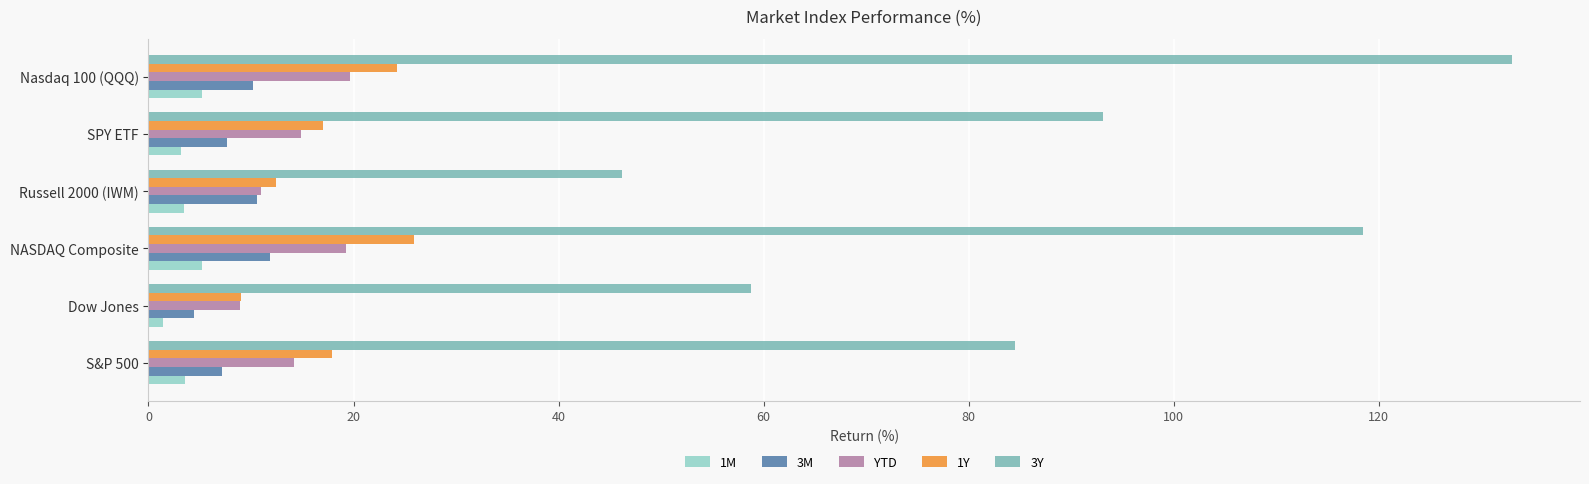

Which series has the largest total across all categories?

3Y